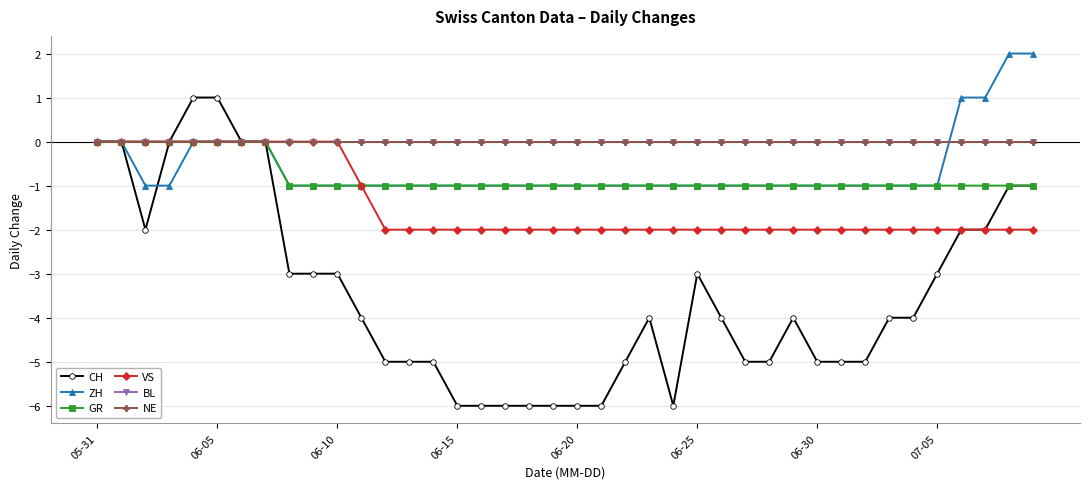

Does the chart have visible grid lines?

Yes